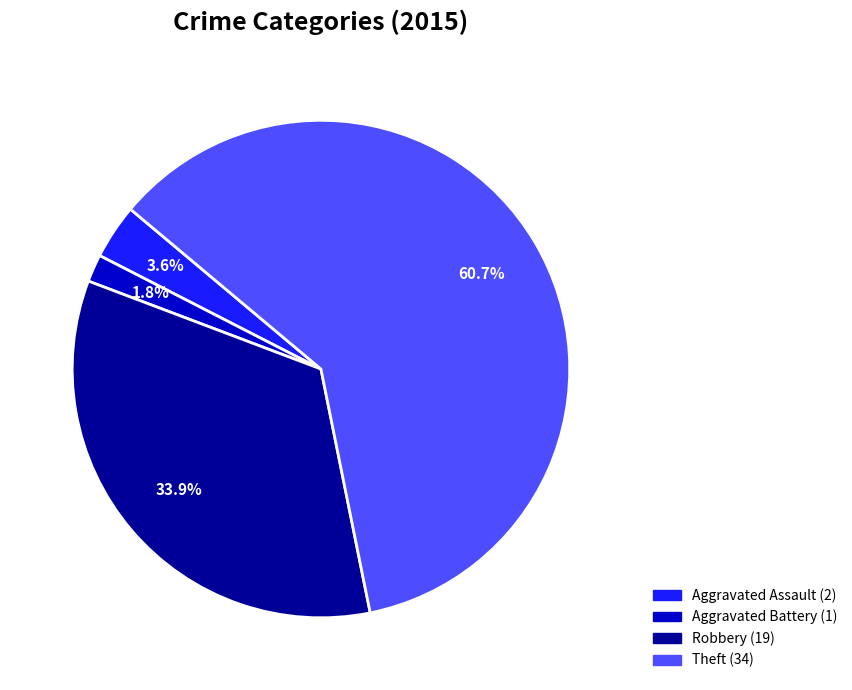

Does any single category account for the majority?

Yes